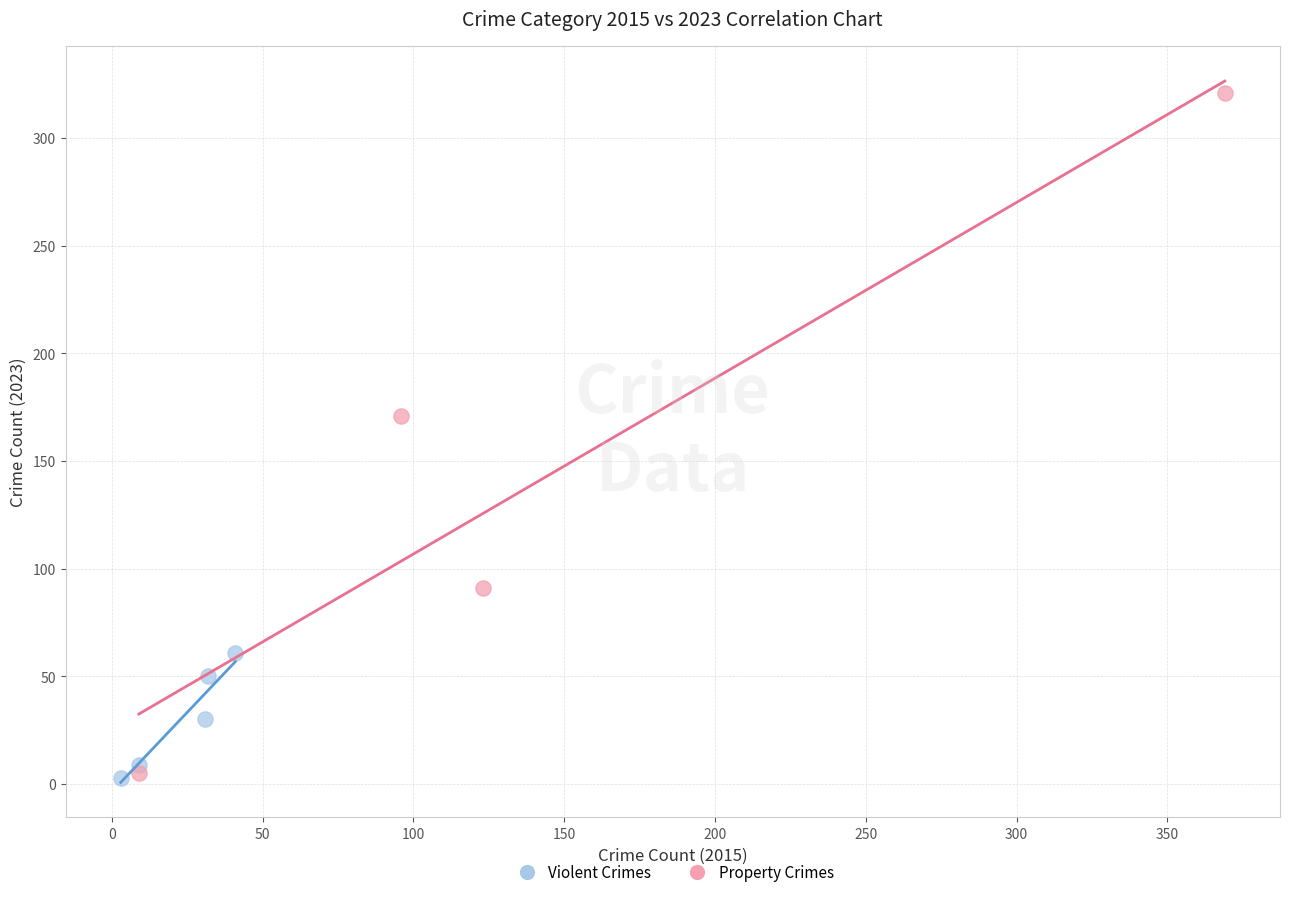

Which series has the largest Y range (max minus min)?

Property Crimes